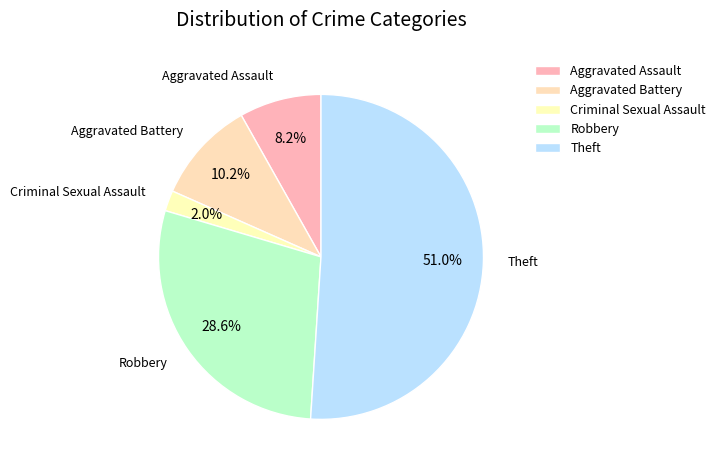

Between Theft and Criminal Sexual Assault, which is larger?

Theft